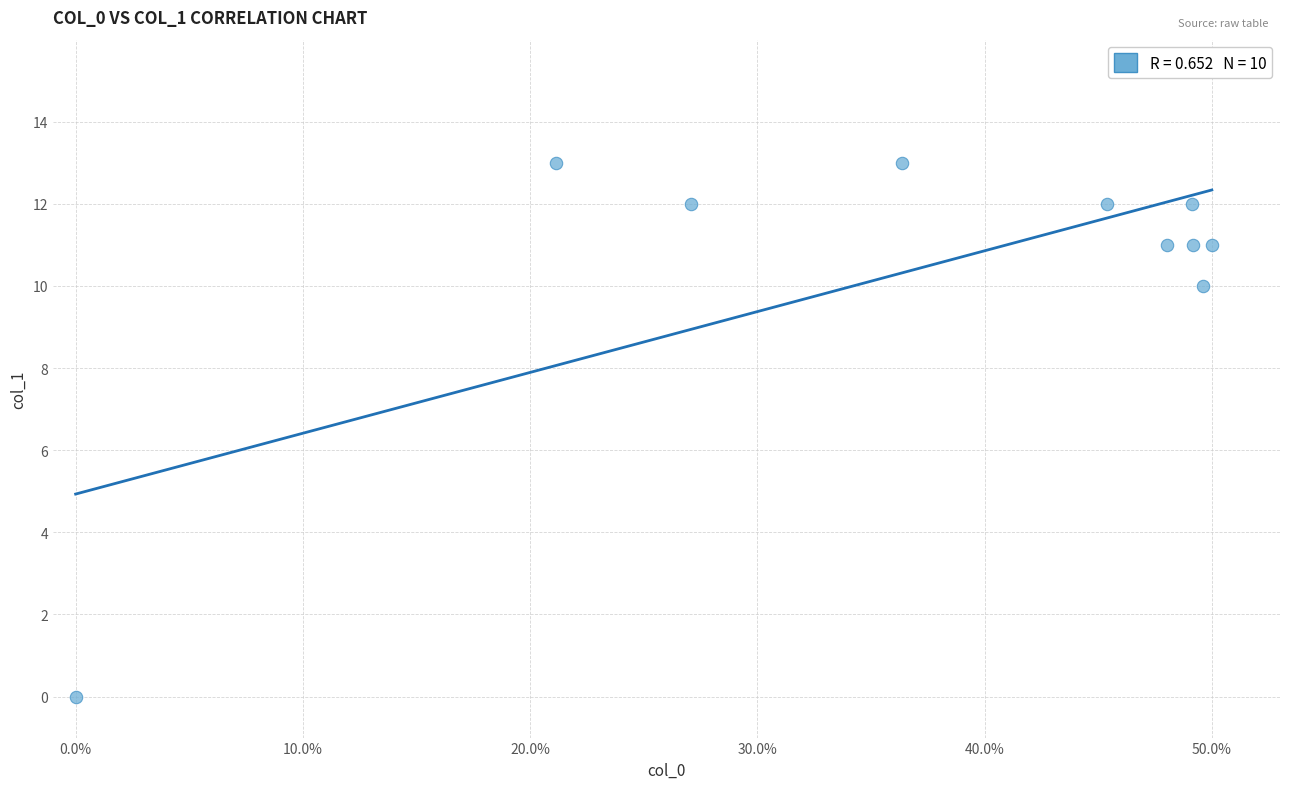

What Y value in the scatter plot is closest to 6?

10